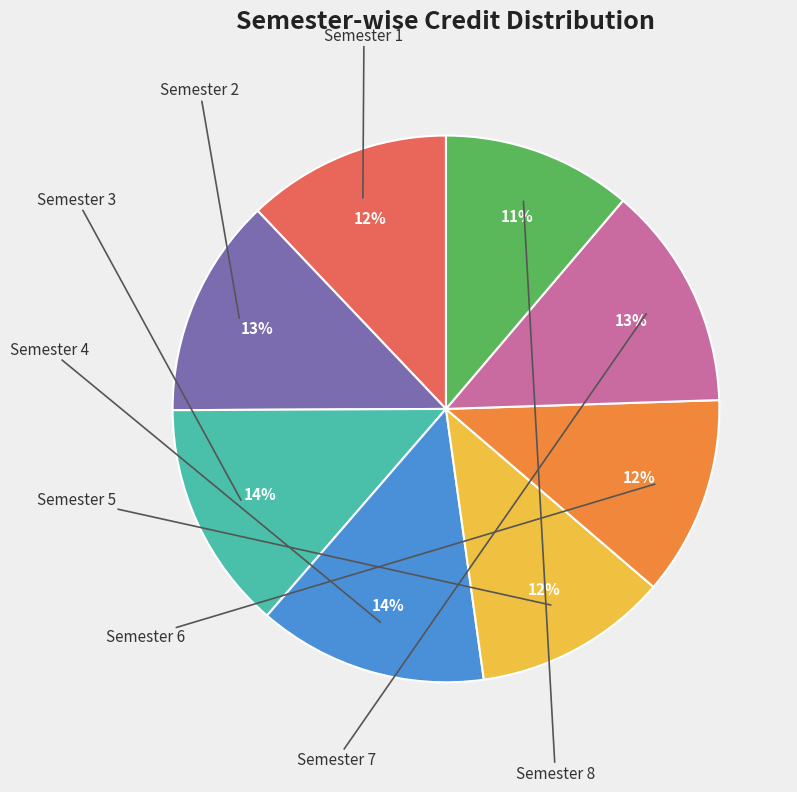

Is there any slice that represents more than half of the pie?

No